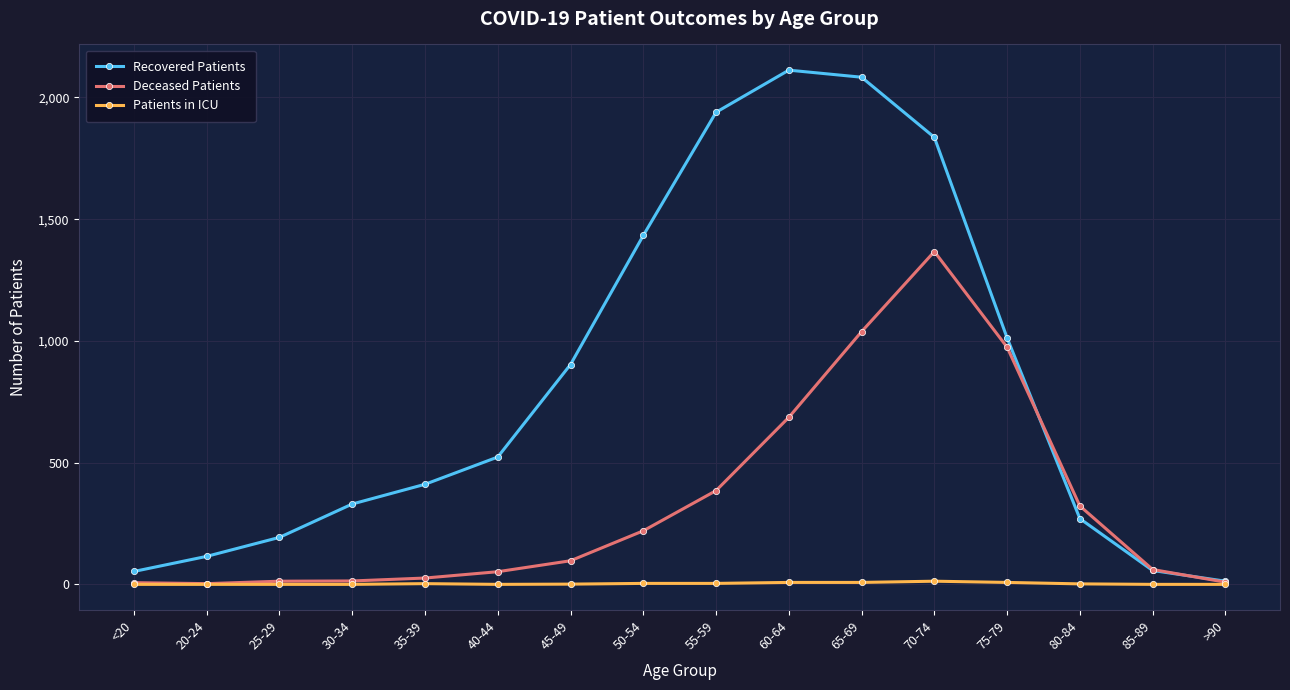

Is the value of Patients in ICU at 55-59 greater than the value of Recovered Patients at 85-89?

No